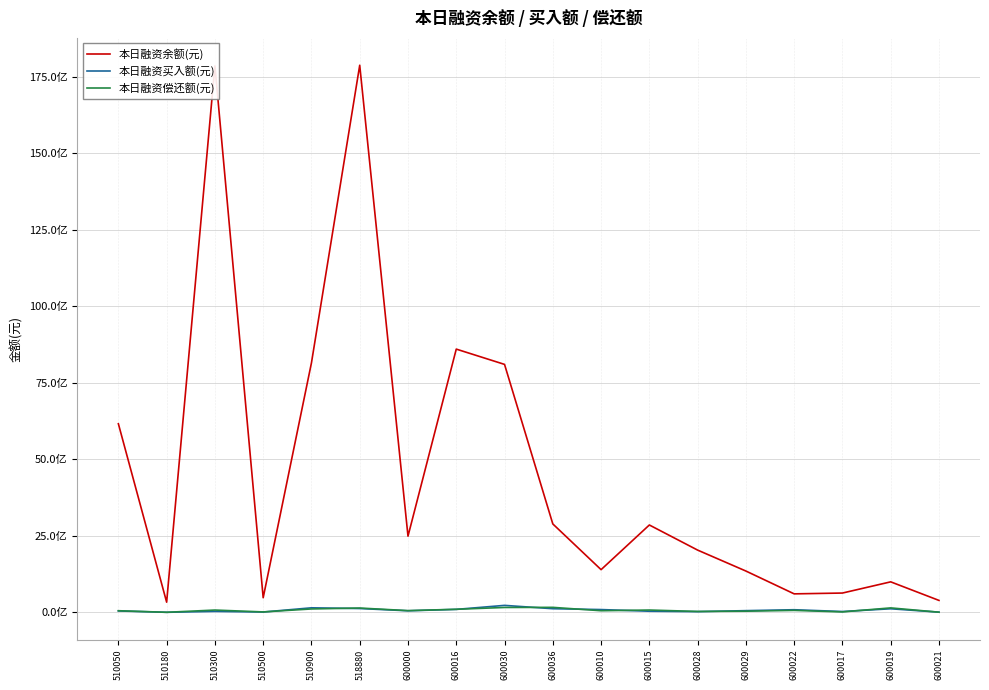

What is the difference between the second highest and second lowest values in the 本日融资买入额(元) series?

141661676